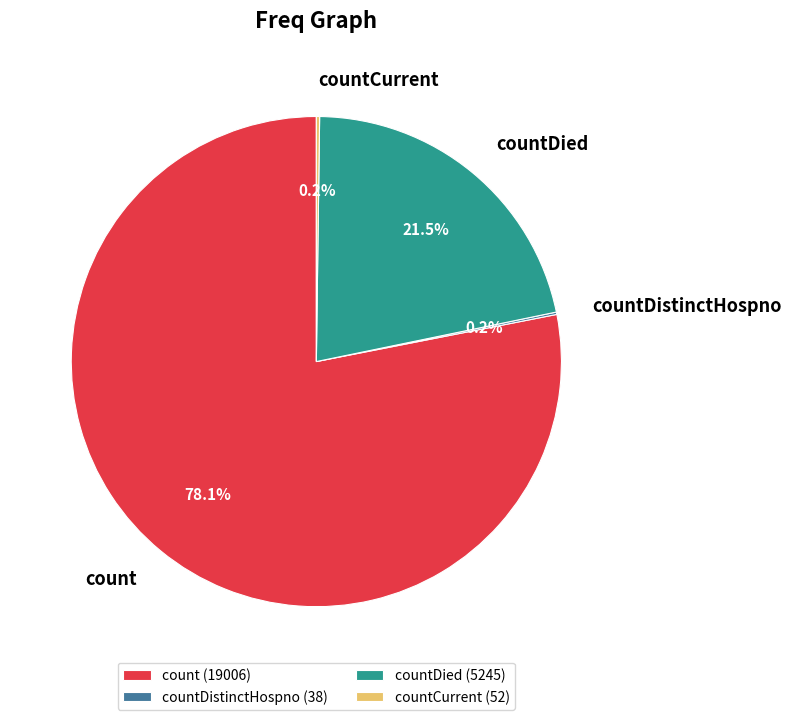

Is there a majority slice in this chart?

Yes